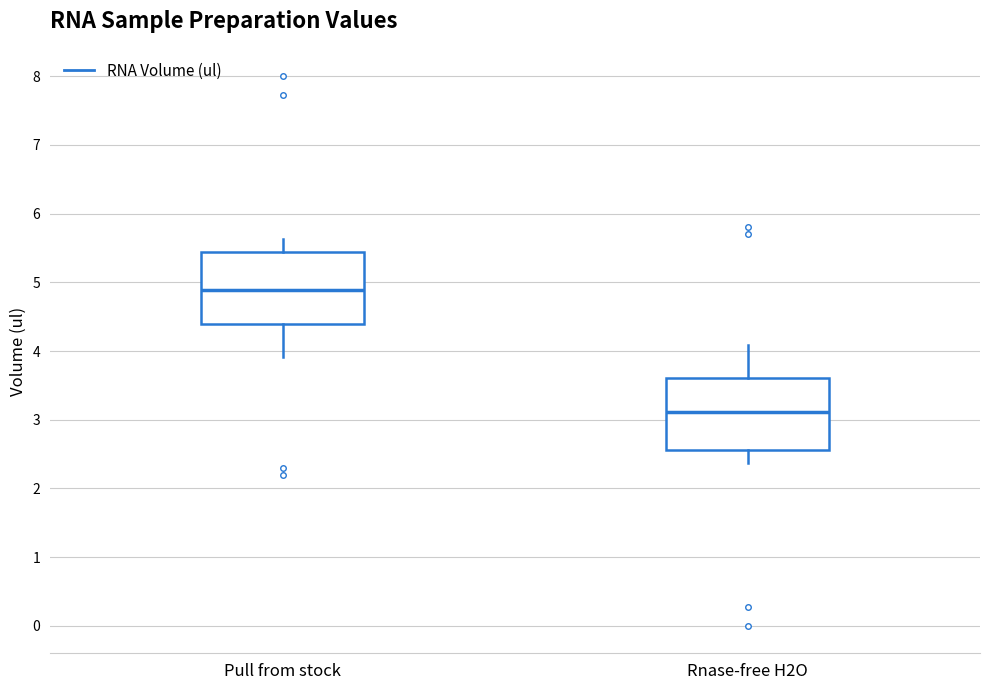

Which box has the highest median line?

Pull from stock